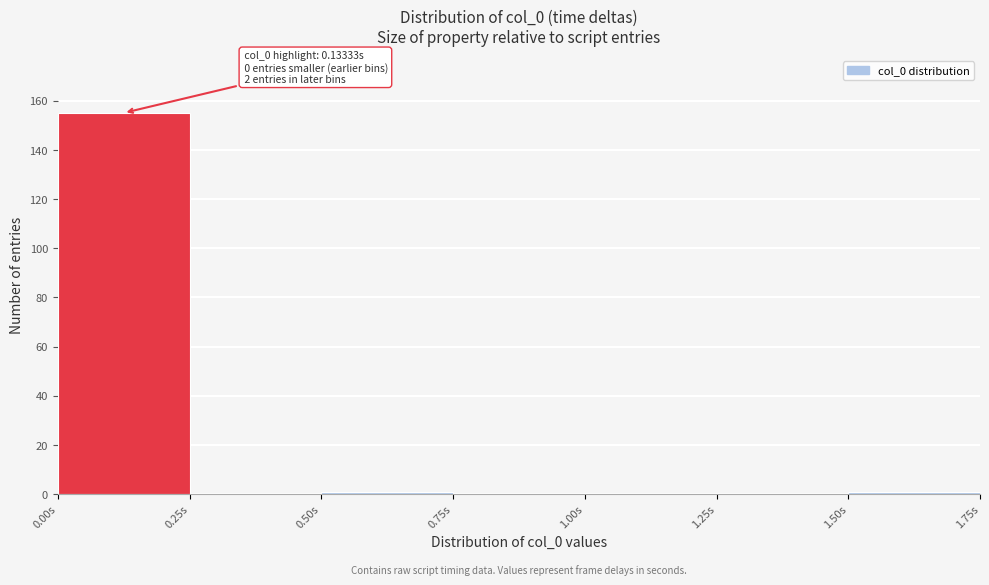

Over which range of the x-axis is the bar tallest?

0.00 to 0.25